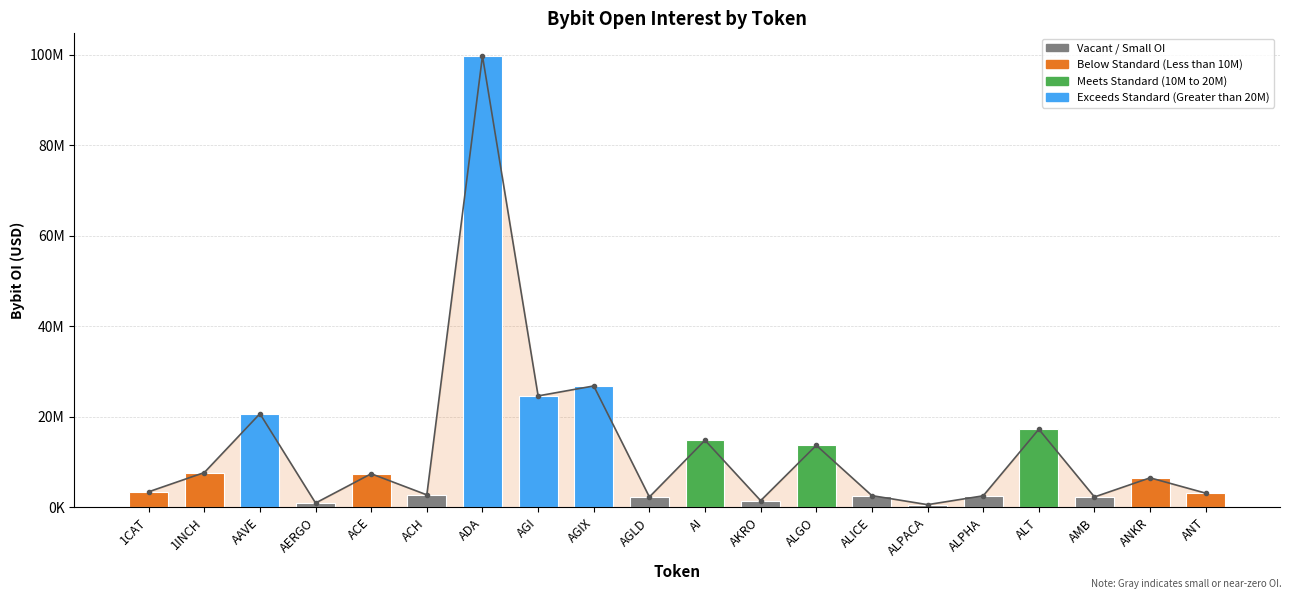

List the labels in order of value, largest first.

ADA, AGIX, AGI, AAVE, ALT, AI, ALGO, 1INCH, ACE, ANKR, 1CAT, ANT, ACH, ALICE, ALPHA, AMB, AGLD, AKRO, AERGO, ALPACA